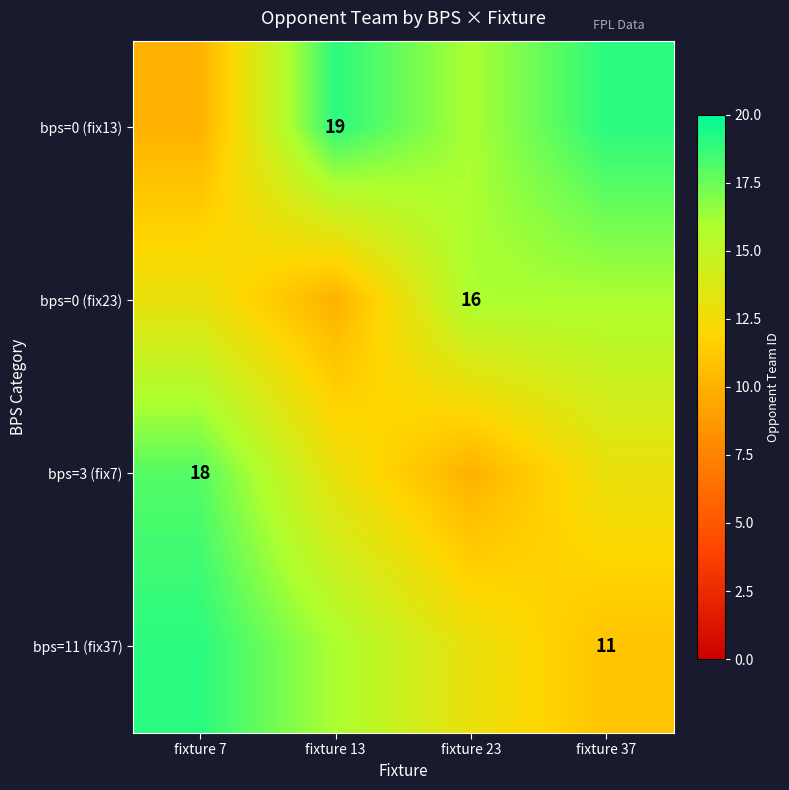

What is the difference between the highest and lowest values at fixture 23?

6